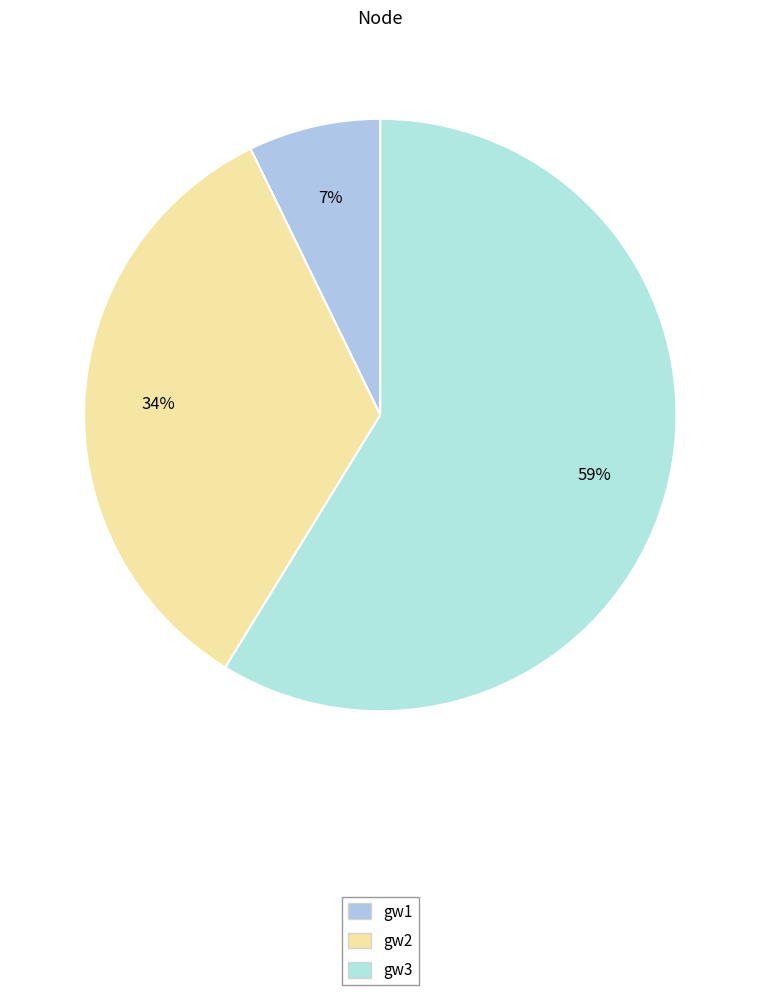

To the nearest percent, what percentage of the pie is gw3?

59%